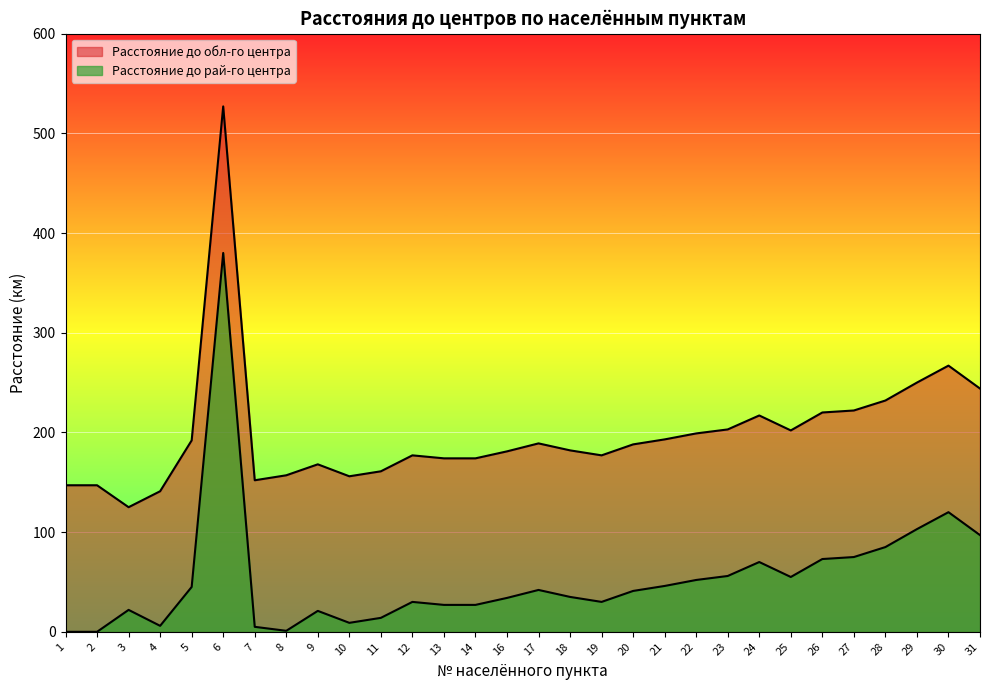

Reading left to right, extract all data points from this chart.

Расстояние до обл-го центра: 147	147	125	141	192	527	152	157	168	156	161	177	174	174	181	189	182	177	188	193	199	203	217	202	220	222	232	250	267	244
Расстояние до рай-го центра: 0	0	22	6	45	380	5	1	21	9	14	30	27	27	34	42	35	30	41	46	52	56	70	55	73	75	85	103	120	97